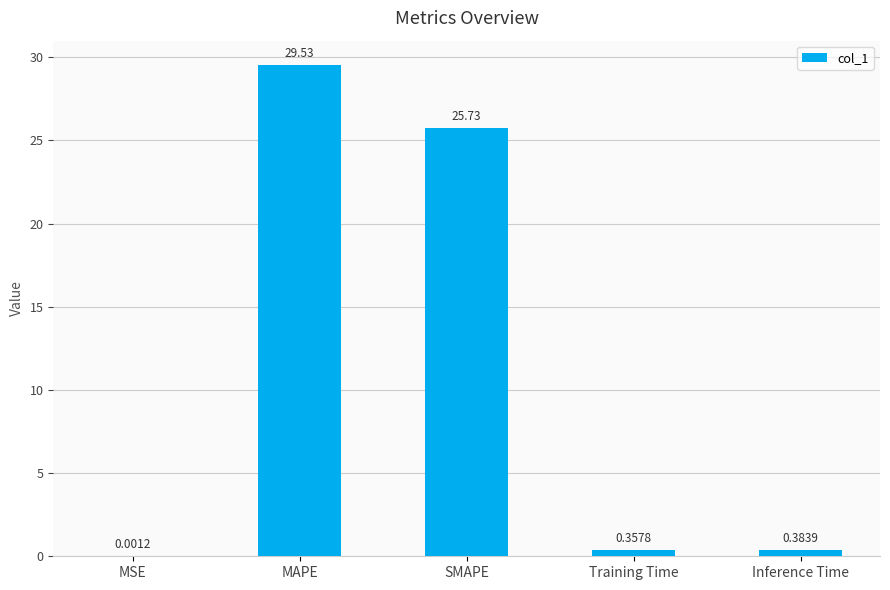

What is the sum of the values at MSE and SMAPE?

25.7